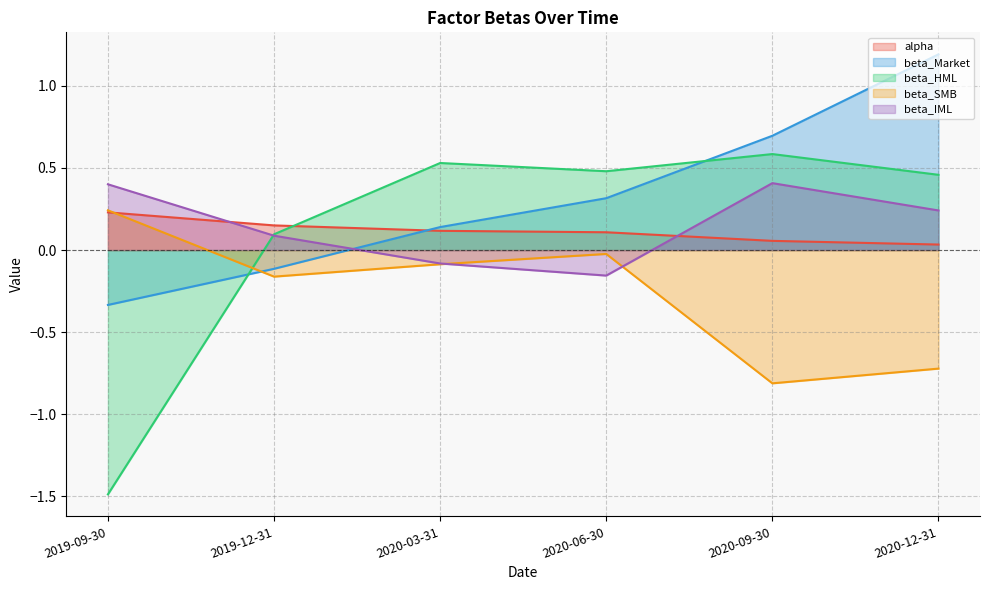

Which series has the largest total across all categories?

beta_Market